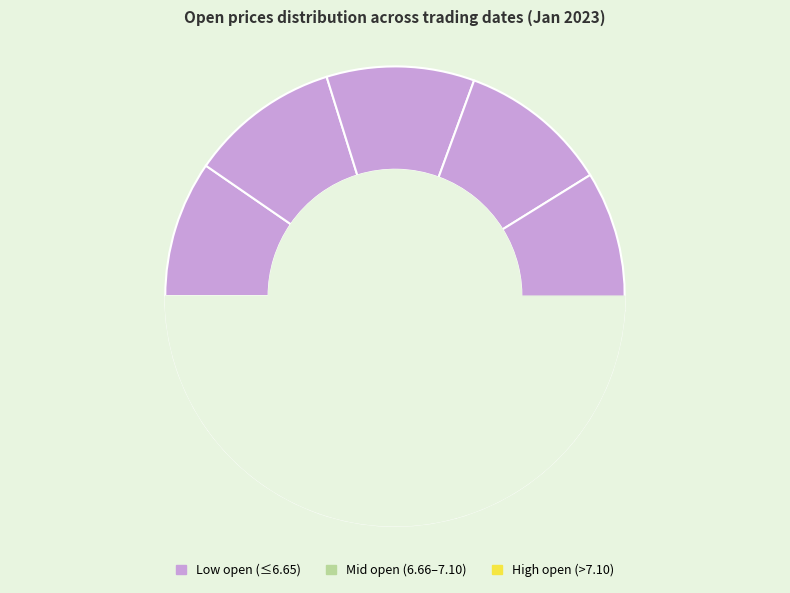

Does 2023-01-10 account for over 50% of the chart?

No